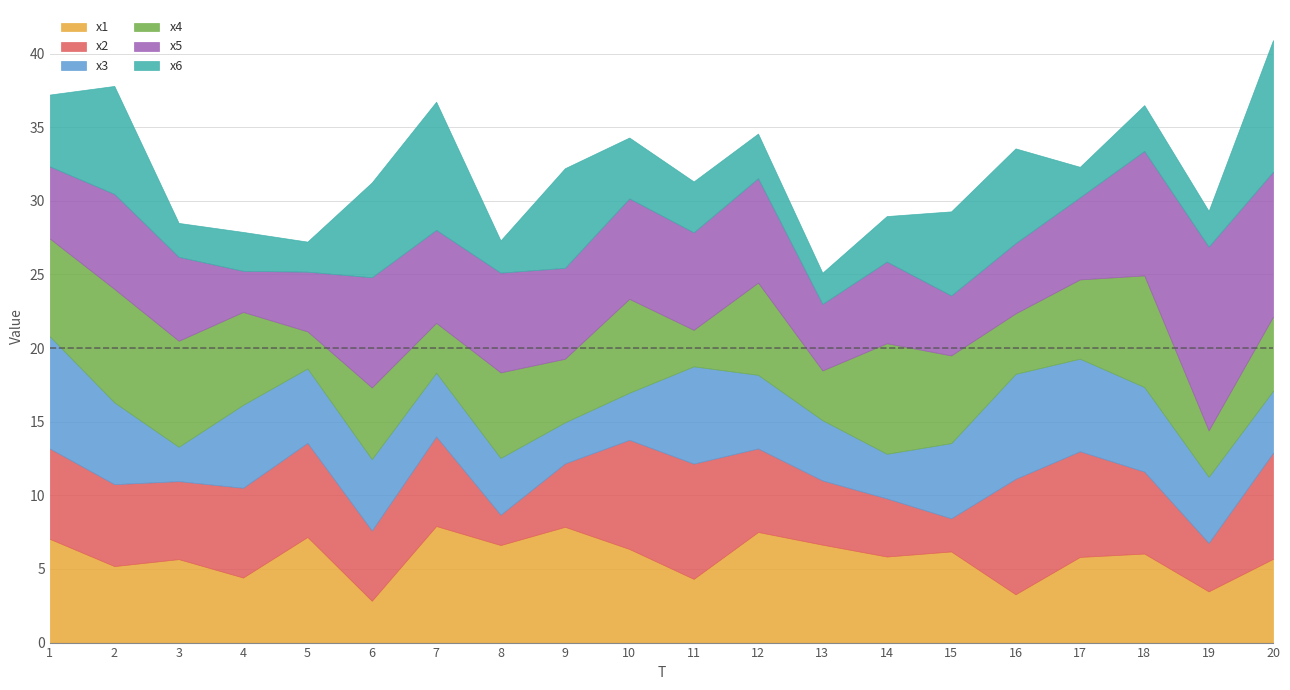

At which category does x3 reach its first local valley?

3